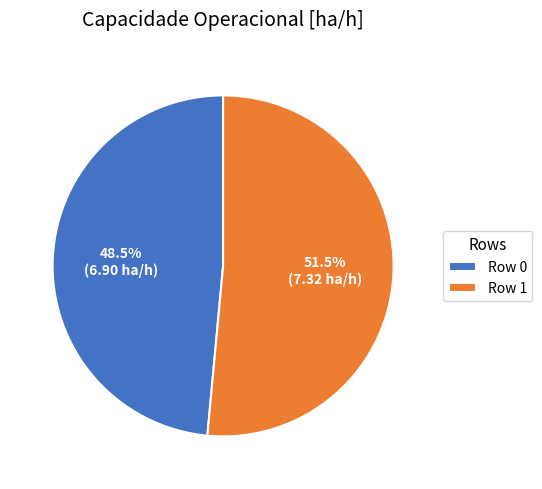

Does Row 0 represent more than half of the total?

No